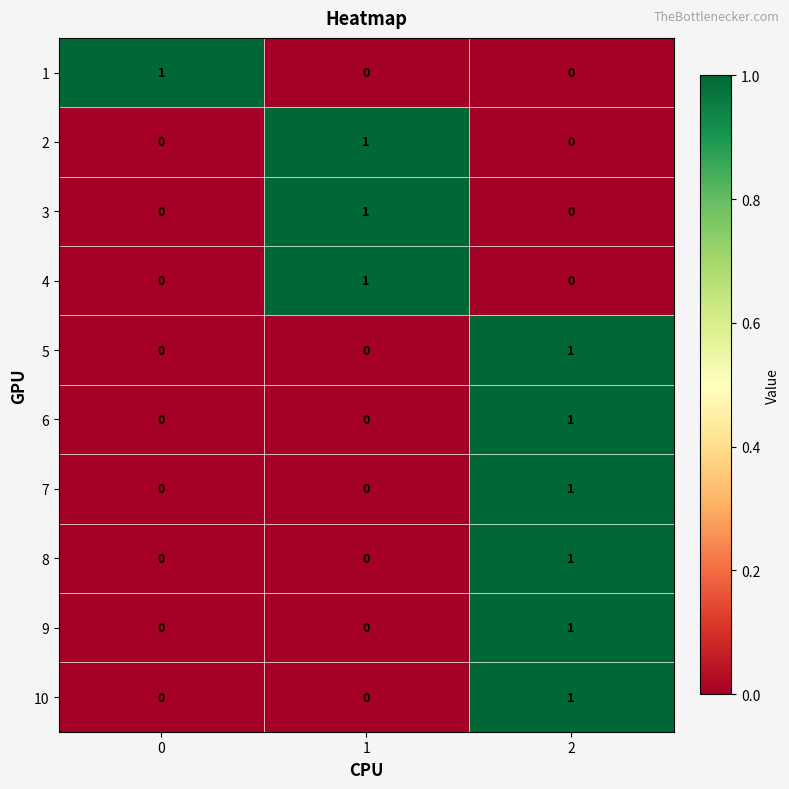

What is the greatest value displayed?

1